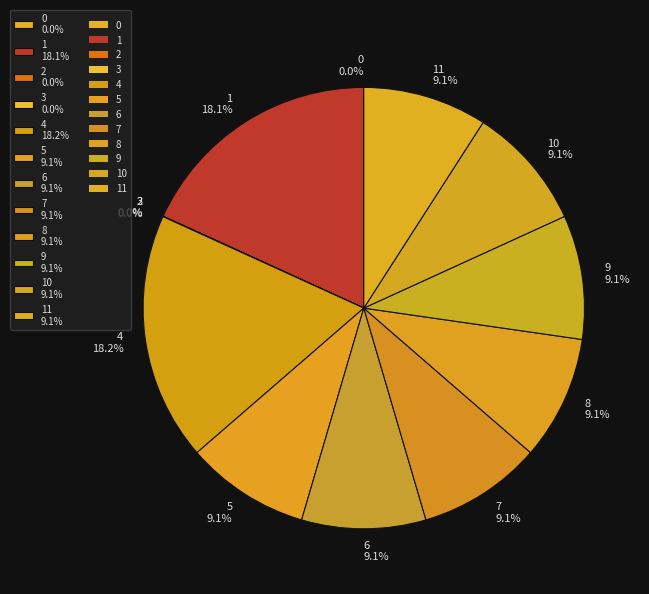

Does any single category account for the majority?

No